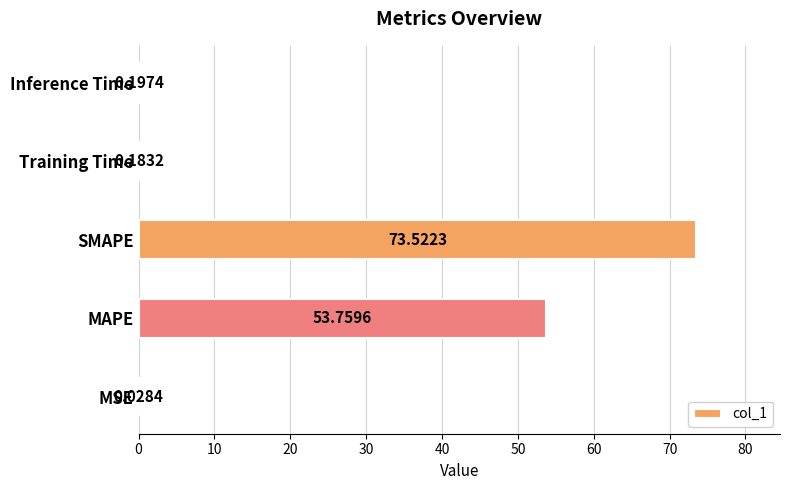

What is the sum of the values at SMAPE and Training Time?

73.7